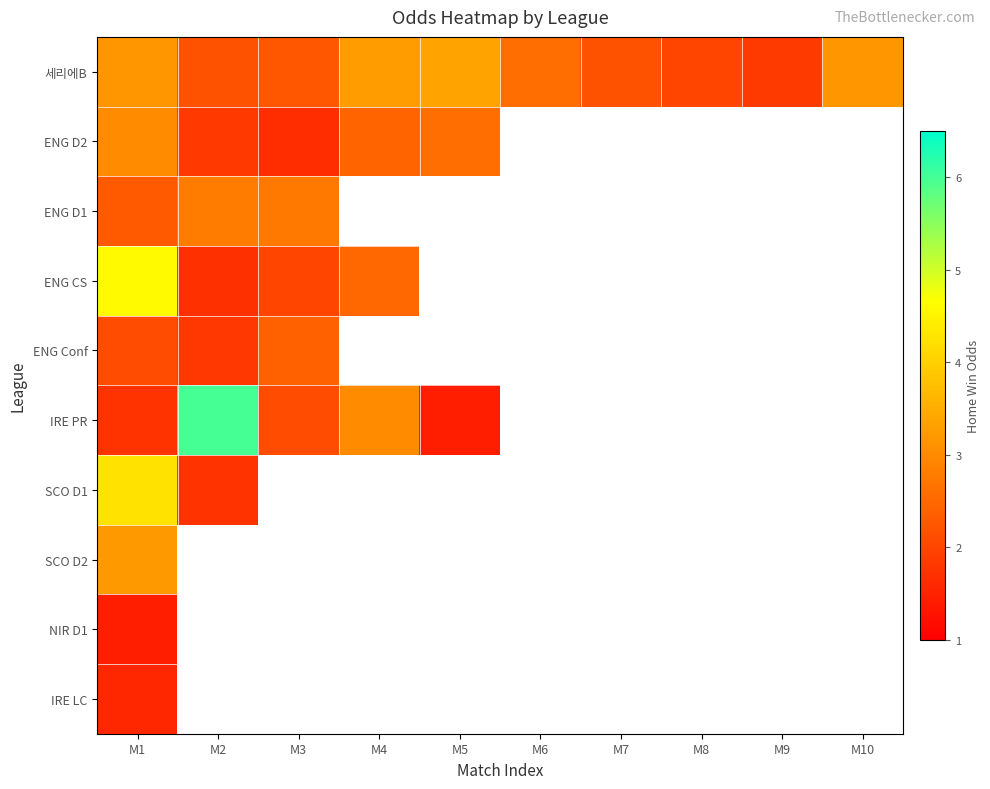

What is the difference between the maximum and minimum values in the ENG CS series?

2.9